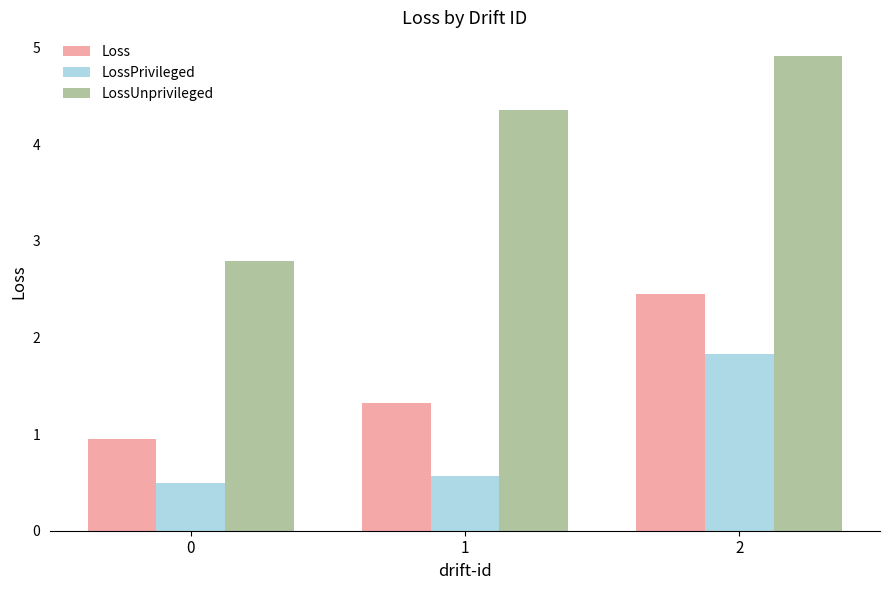

At which category is the sum across all series the highest?

2